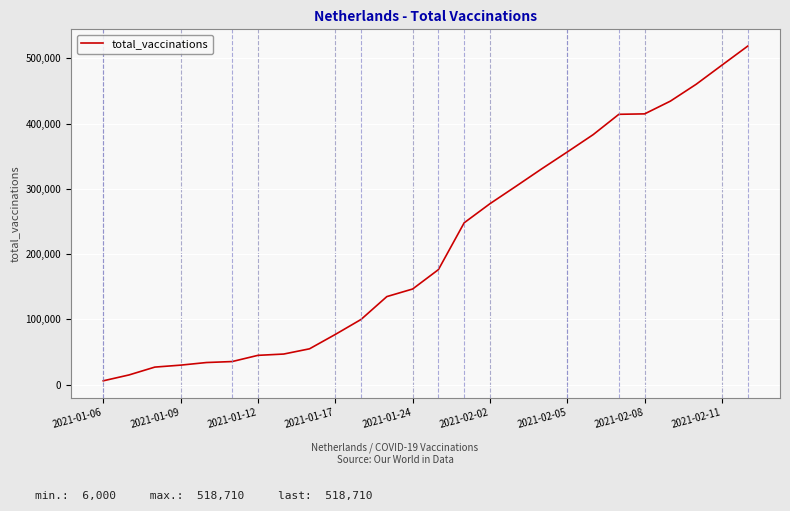

Is this an area chart (filled region under the line)?

No